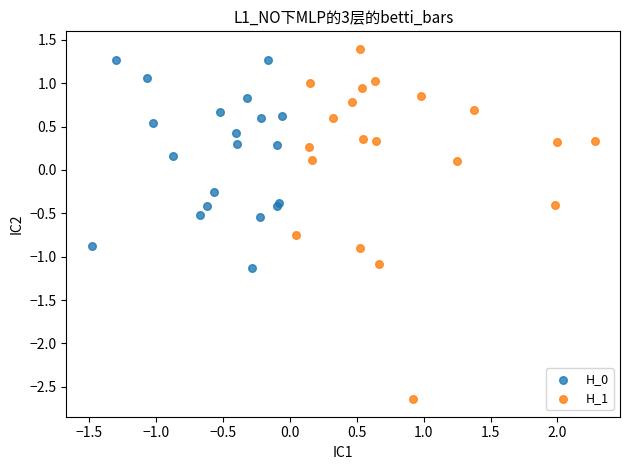

Which series reaches the minimum Y coordinate?

H_1